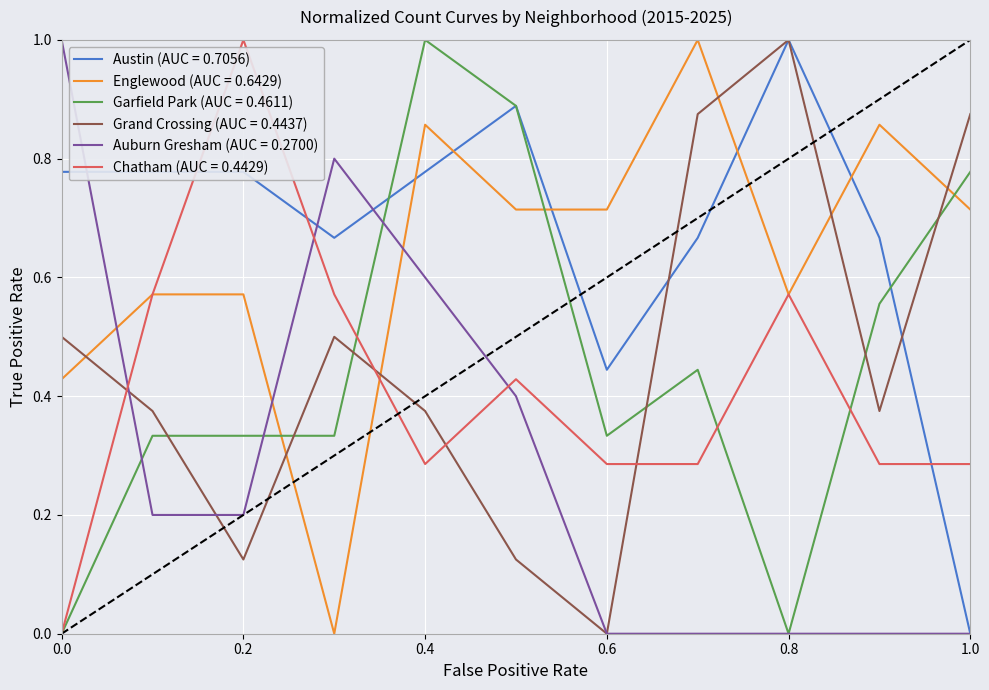

What is the maximum value for Grand Crossing (AUC = 0.4437)?

1.0